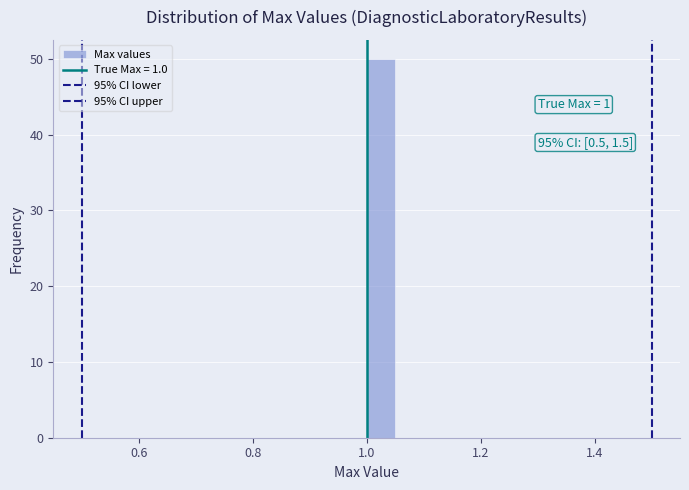

Read against the x-axis, roughly where is the centre of the tallest bar?

1.02